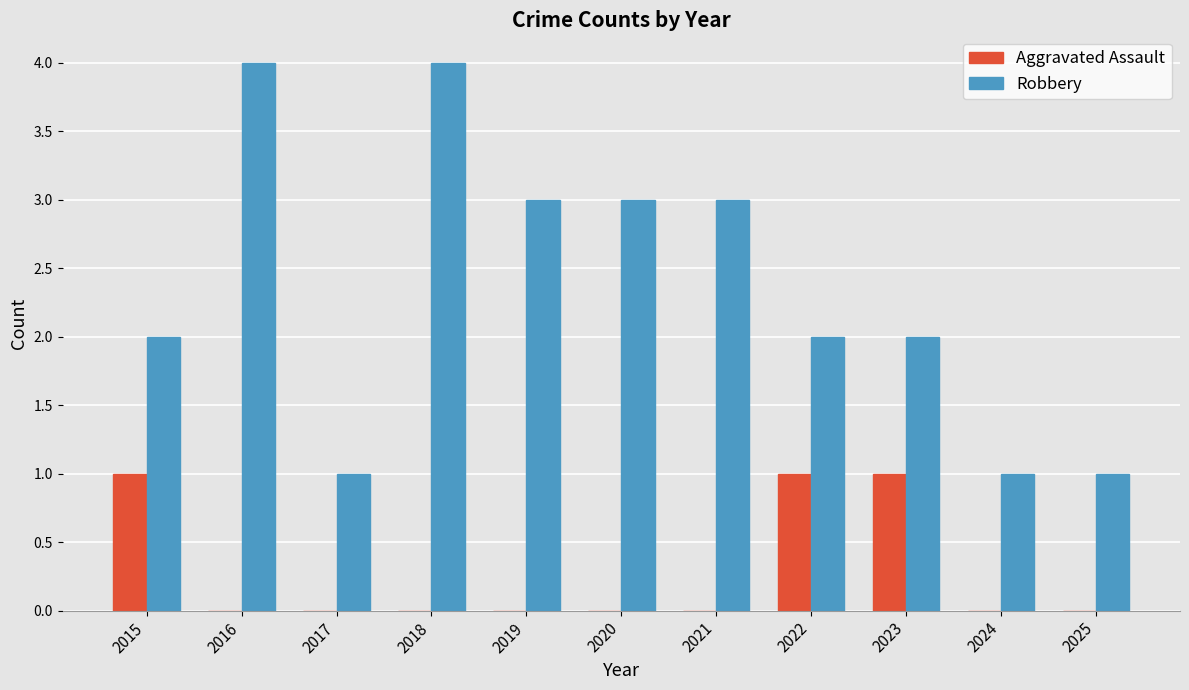

Between 2018 and 2024, which series saw the biggest shift?

Robbery